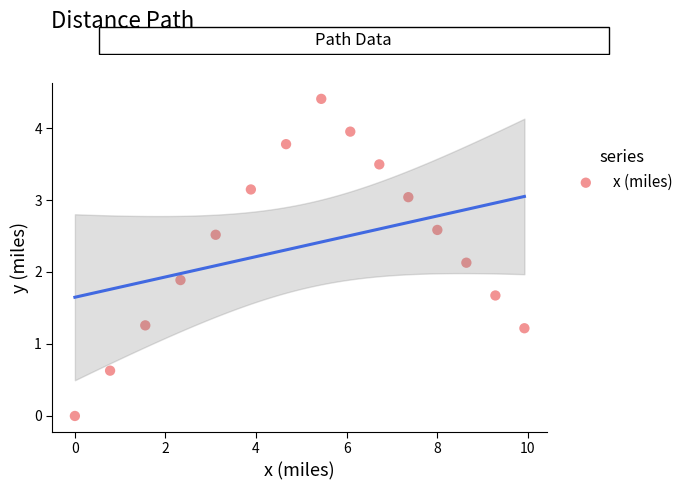

What is the range of Y values (max minus min)?

4.4